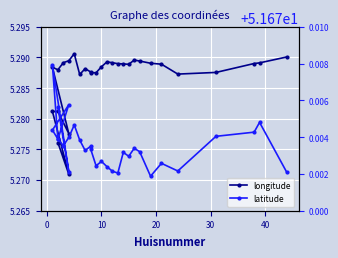

Reading left to right, what are all the values shown in this chart?

longitude: 5.3	5.3	5.3	5.3	5.3	5.3	5.3	5.3	5.3	5.3	5.3	5.3	5.3	5.3	5.3	5.3	5.3	5.3	5.3	5.3	5.3	5.3	5.3	5.3	5.3	5.3	5.3	5.3	5.3	5.3
latitude: 51.7	51.7	51.7	51.7	51.7	51.7	51.7	51.7	51.7	51.7	51.7	51.7	51.7	51.7	51.7	51.7	51.7	51.7	51.7	51.7	51.7	51.7	51.7	51.7	51.7	51.7	51.7	51.7	51.7	51.7